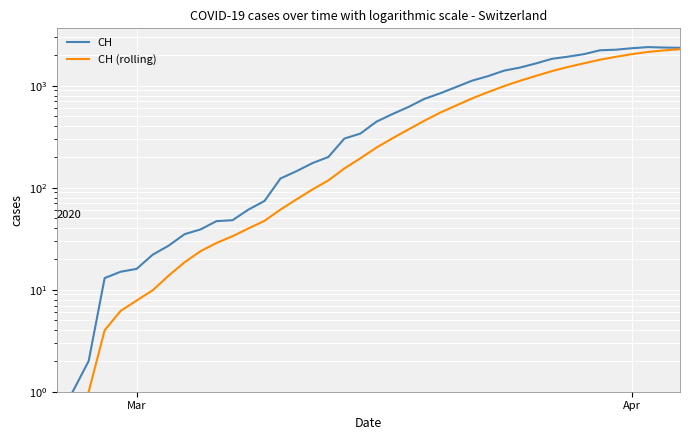

Is the value of CH at 3 greater than the value of CH (rolling) at 34?

No